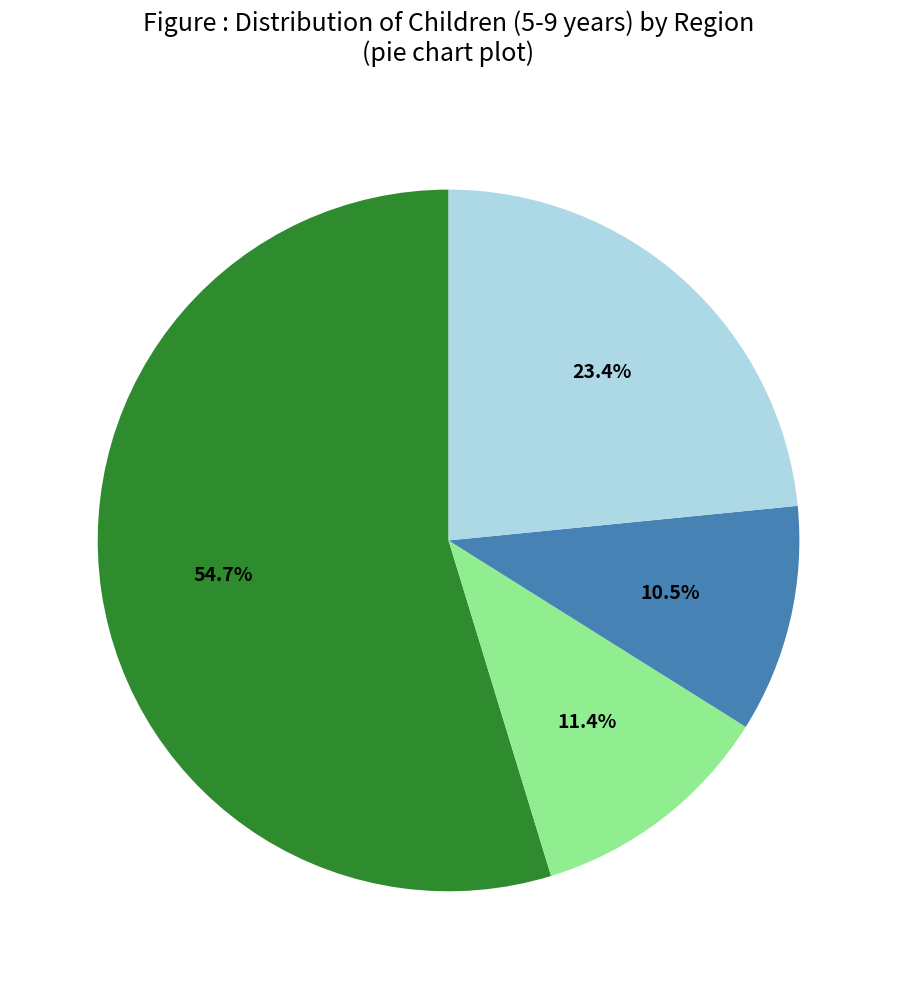

To the nearest percent, what is the difference between the largest and smallest slice percentages?

44%